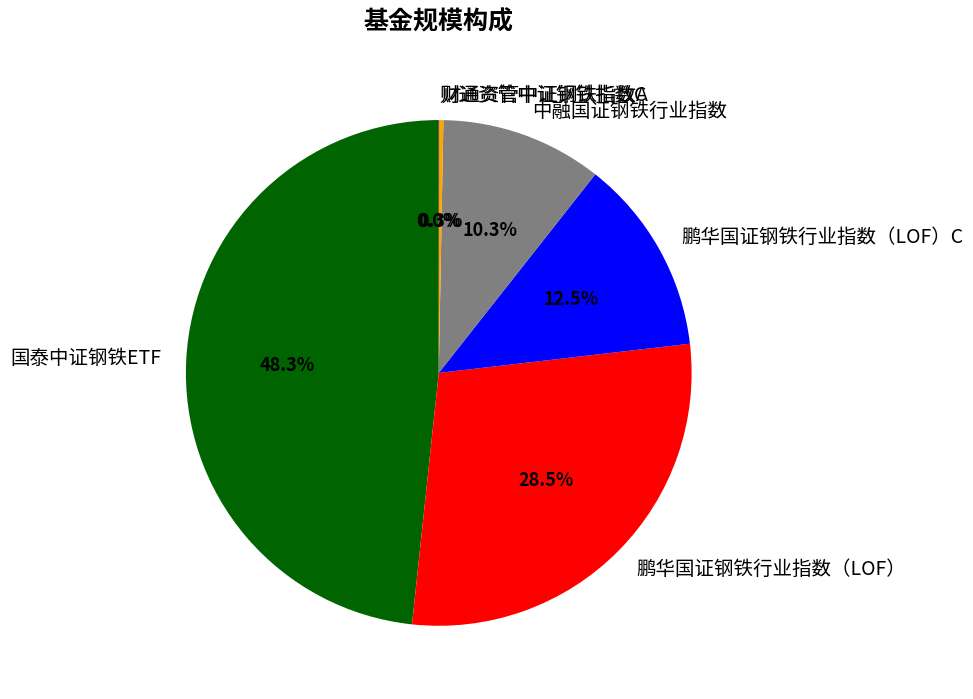

Which slice is the largest?

国泰中证钢铁ETF